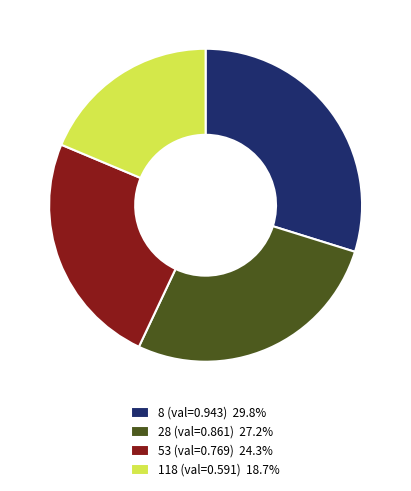

Is the sum of 118 (val=0.591) 18.7% and 53 (val=0.769) 24.3% greater than half?

No